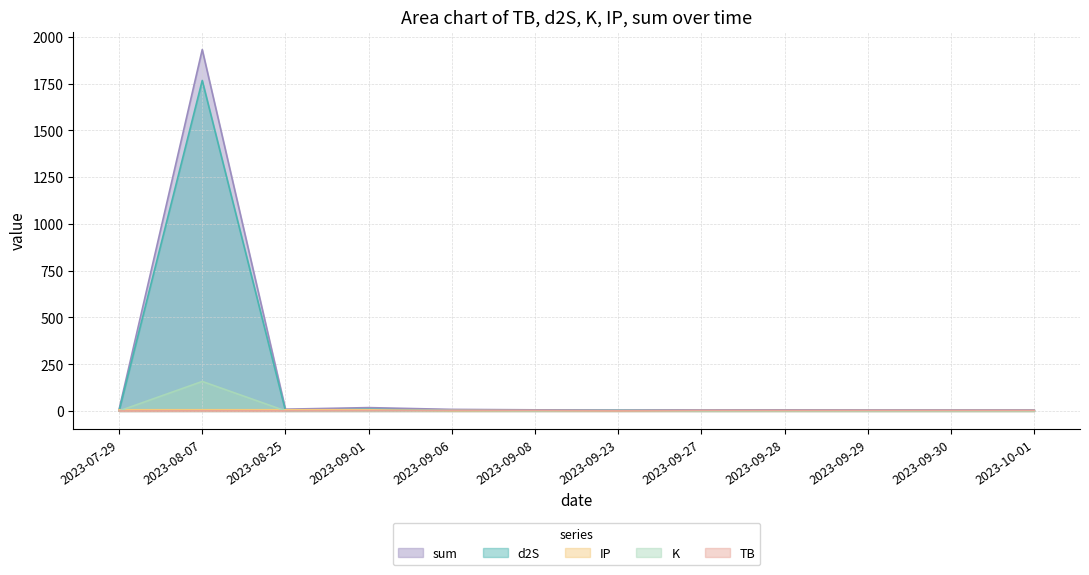

Is it true that TB equals 0.7 at 2023-08-07?

True